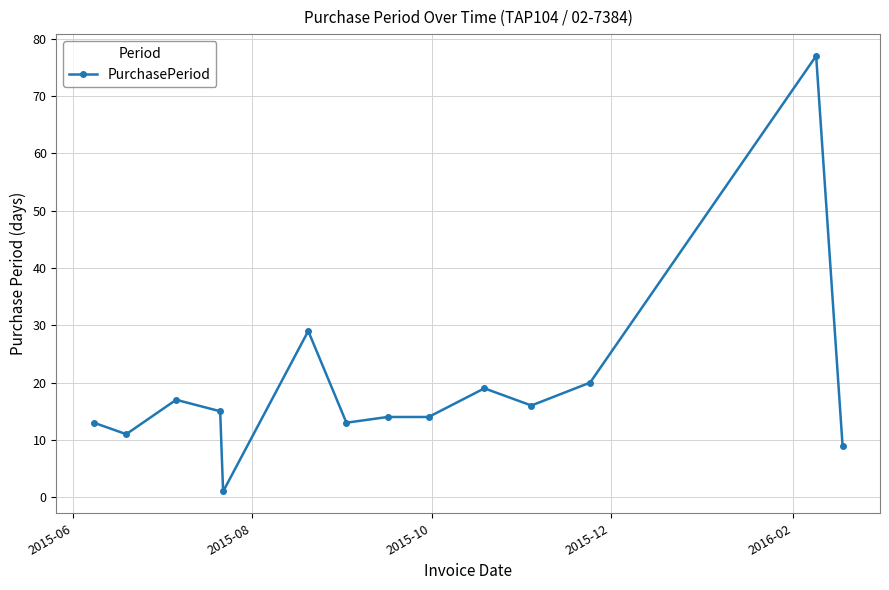

What is the difference between the second highest and second lowest values?

20